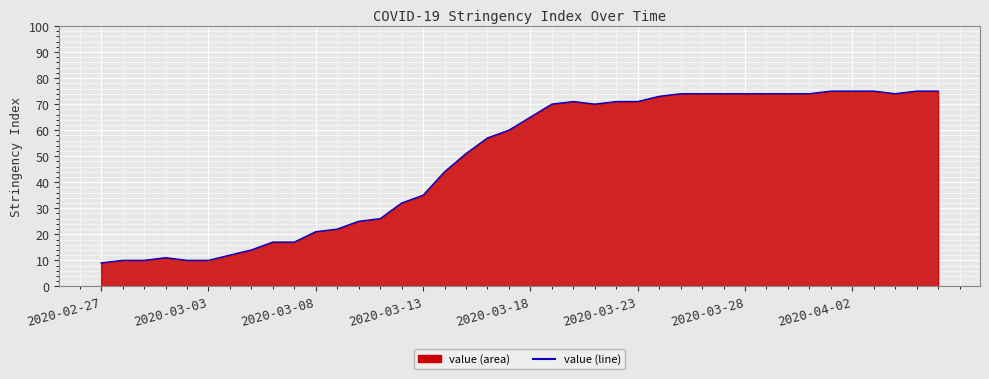

What is the minimum value shown in the chart?

9